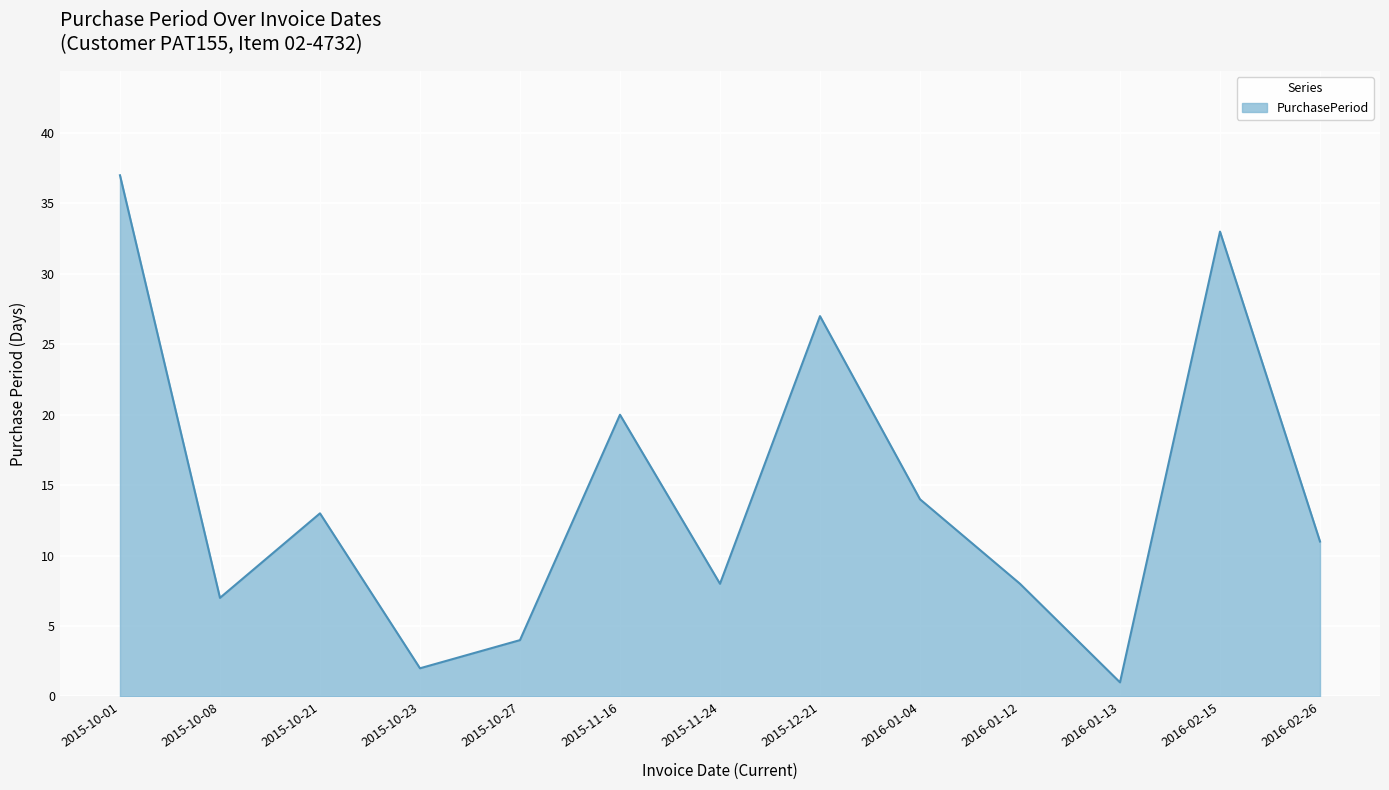

Approximately how many times larger is the value at 2015-11-24 compared to 2016-01-12?

1.0